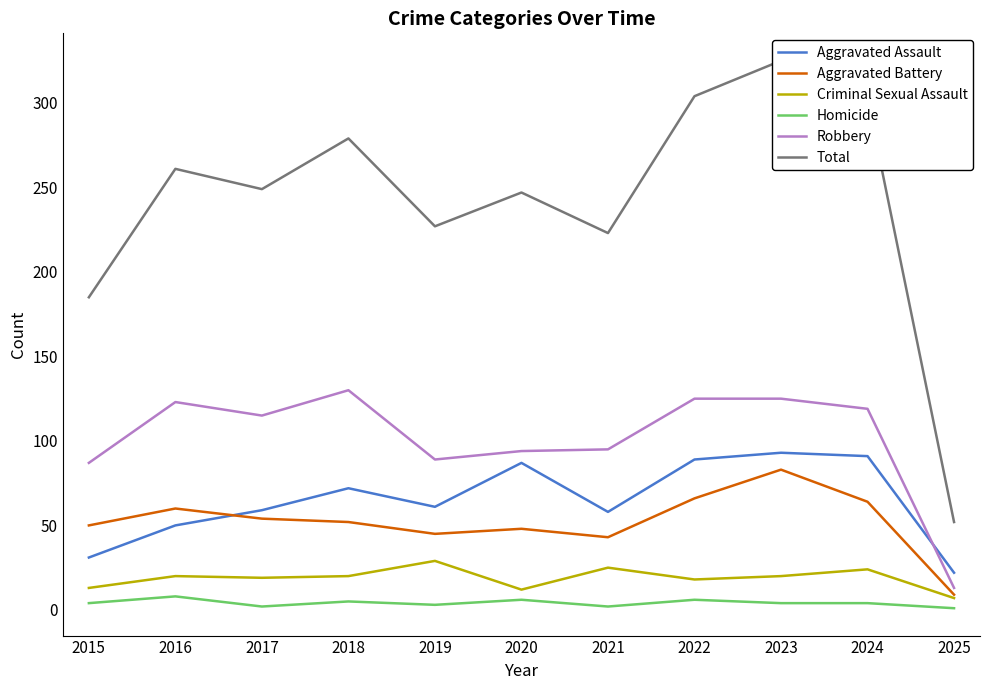

What is the value of the Aggravated Assault point at the 5th from the left?

61